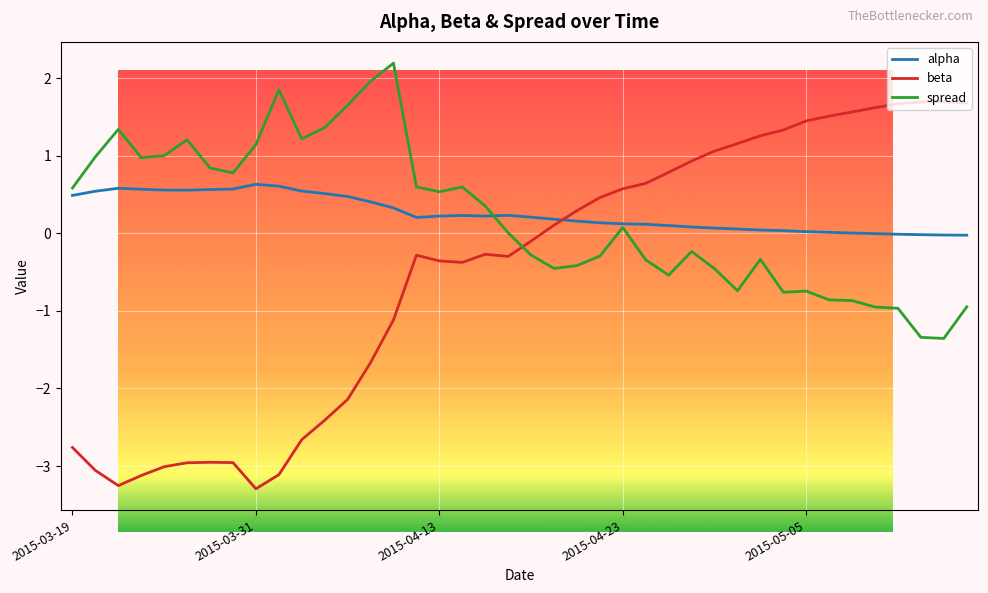

After their last crossing, which series has the higher values: beta or alpha?

beta